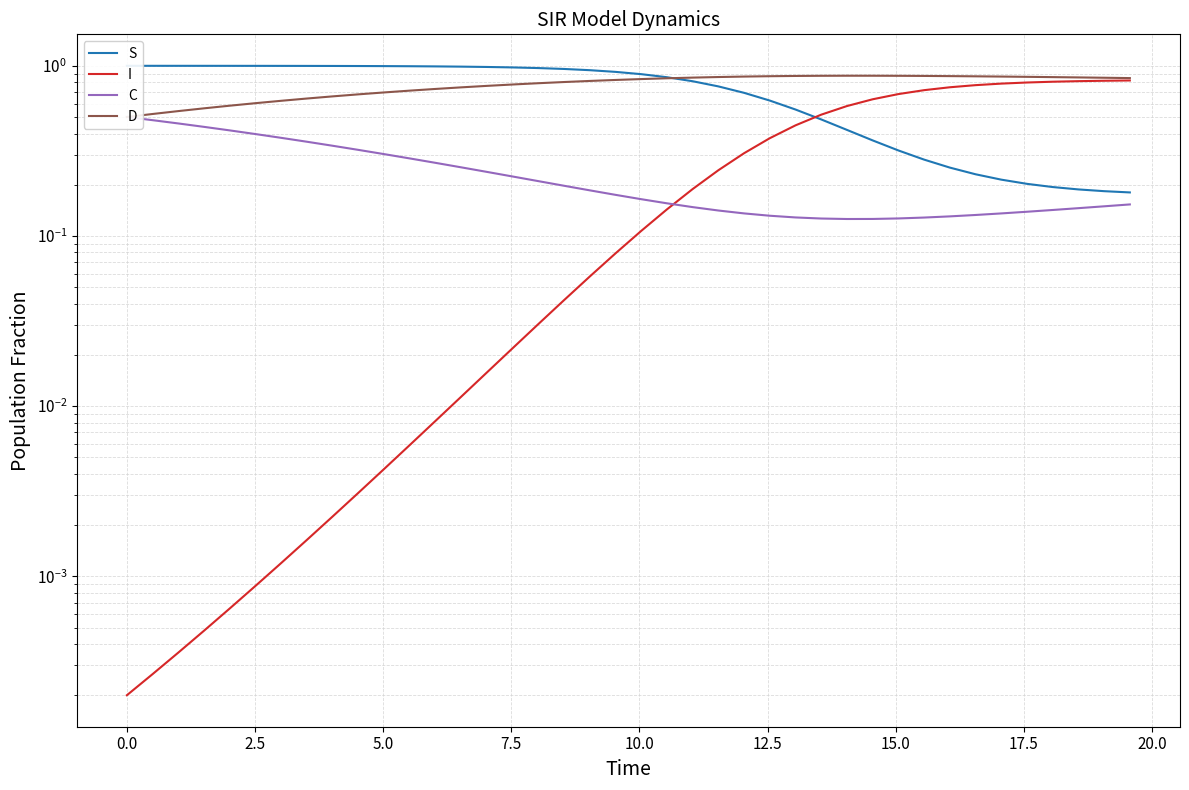

Which series ends up on top after the final intersection of S and D?

D